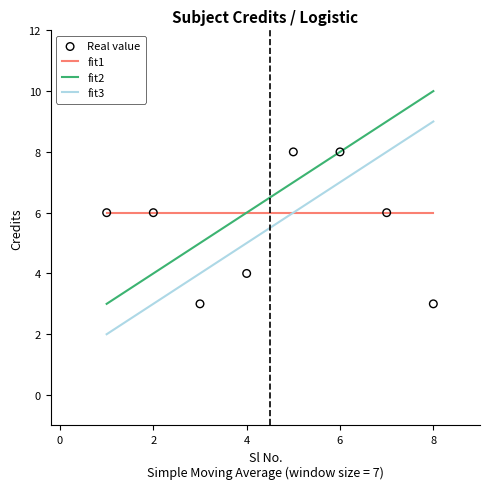

Which series contains the highest Y value?

fit2